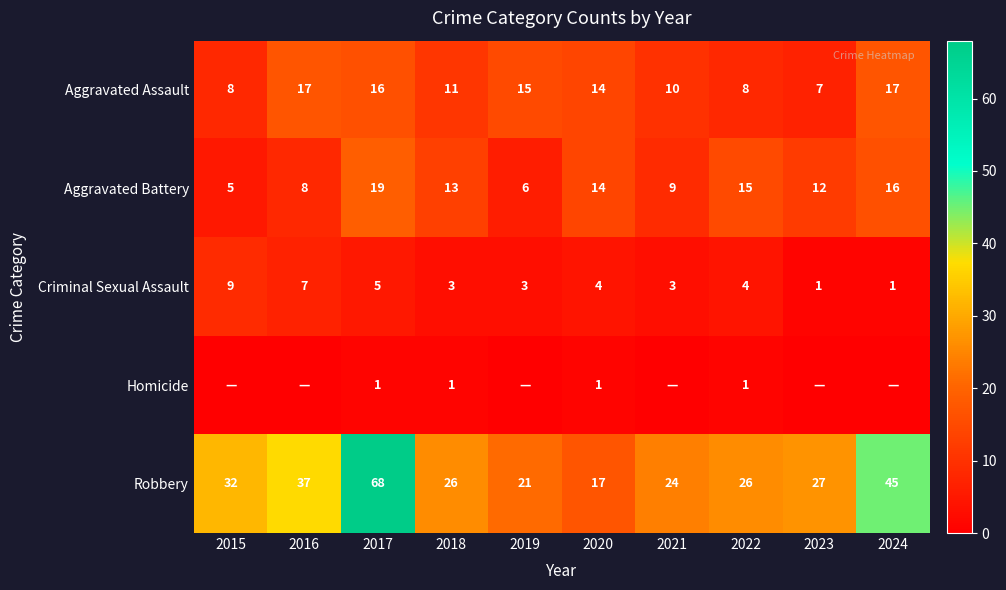

What is the difference between the maximum and minimum values in the Aggravated Battery series?

14